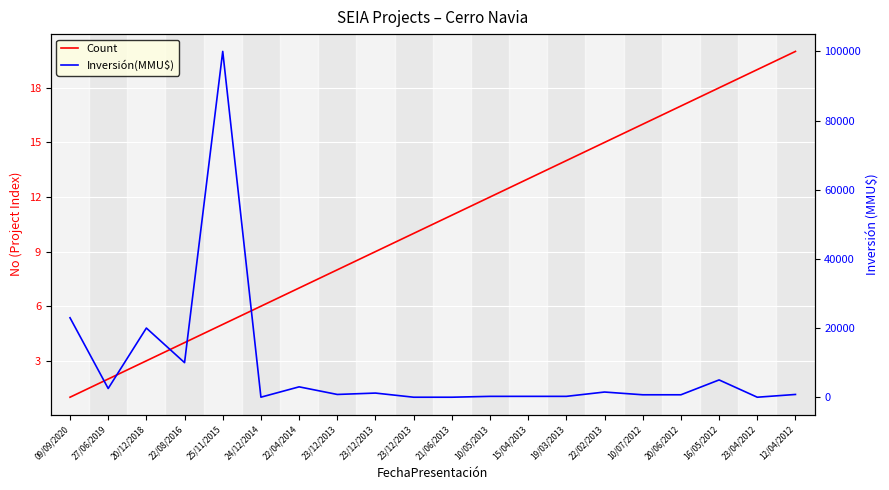

What is the value of the Count point at the 15th from the left?

15